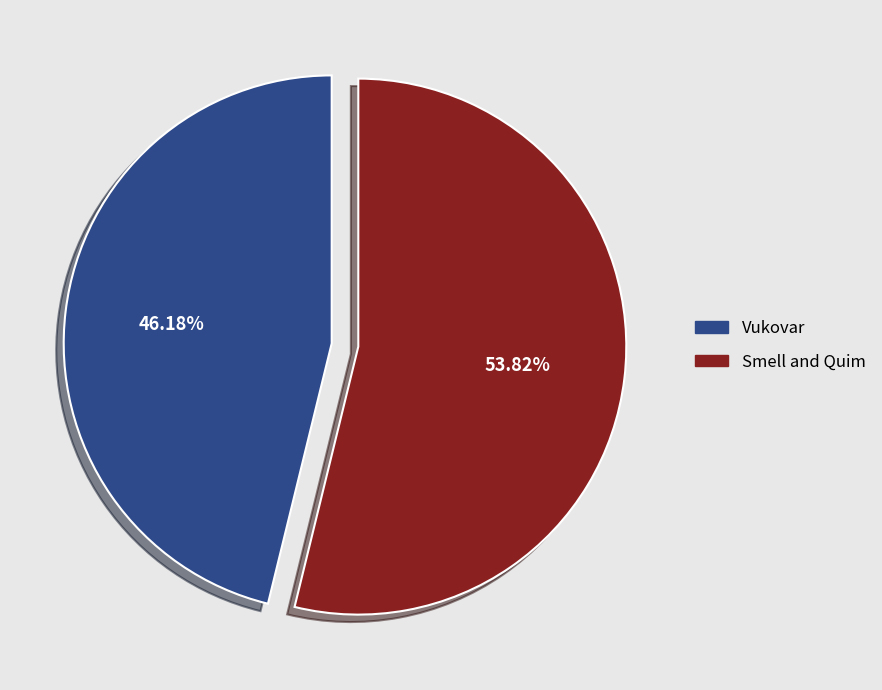

What percentage is NOT represented by Smell and Quim?

46.2%